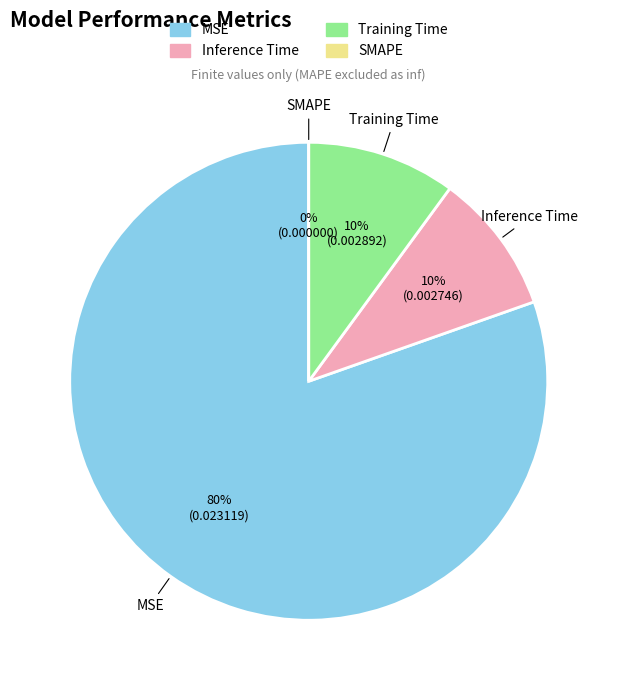

To the nearest percent, what percentage of the pie is MSE?

80%